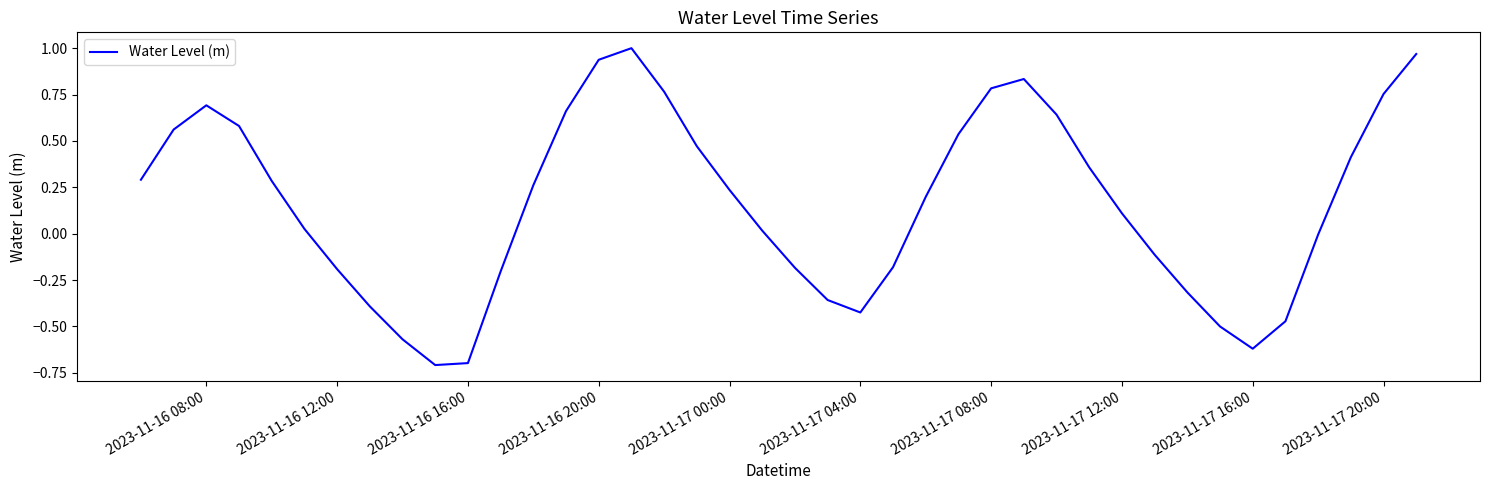

Does the chart have visible grid lines?

No